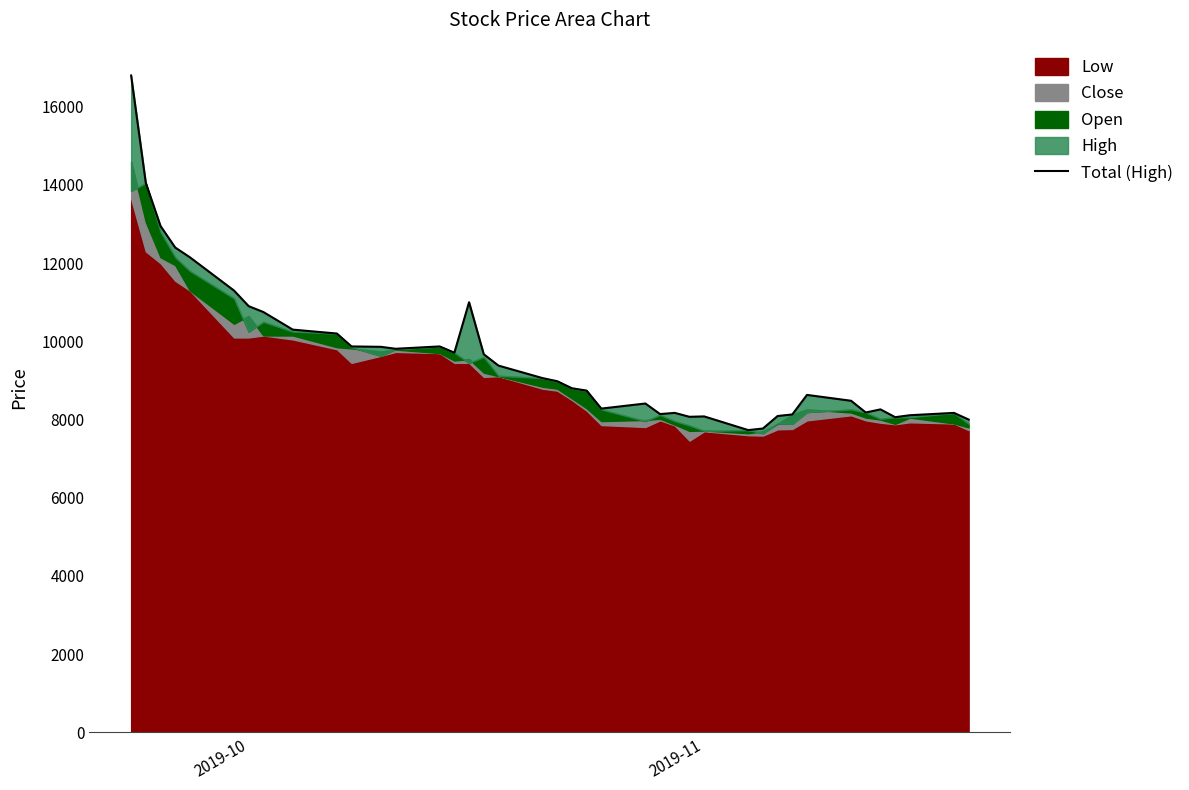

Which category has the highest value across all series?

2019-10